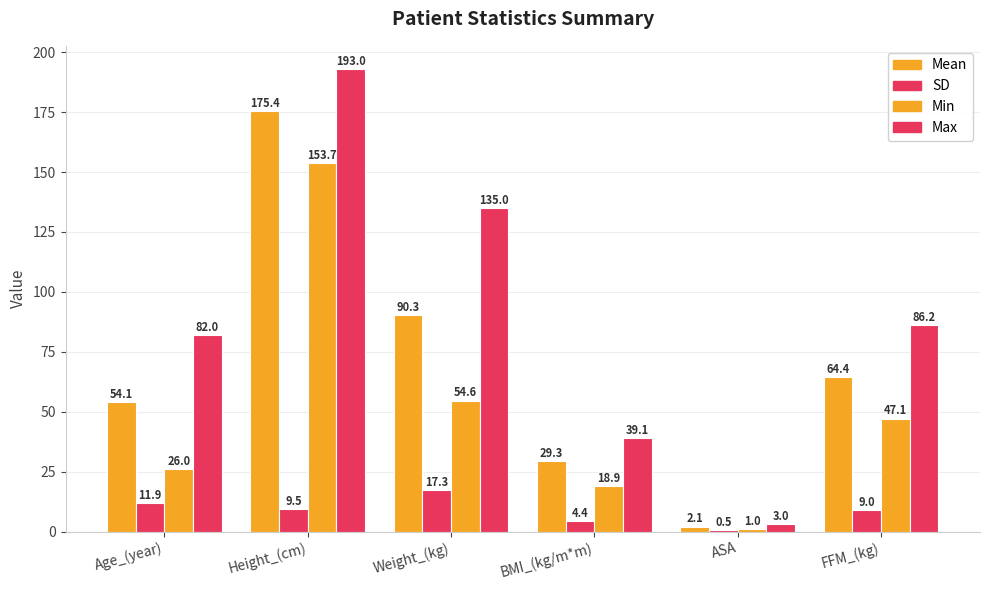

How many distinct data groups are displayed?

4